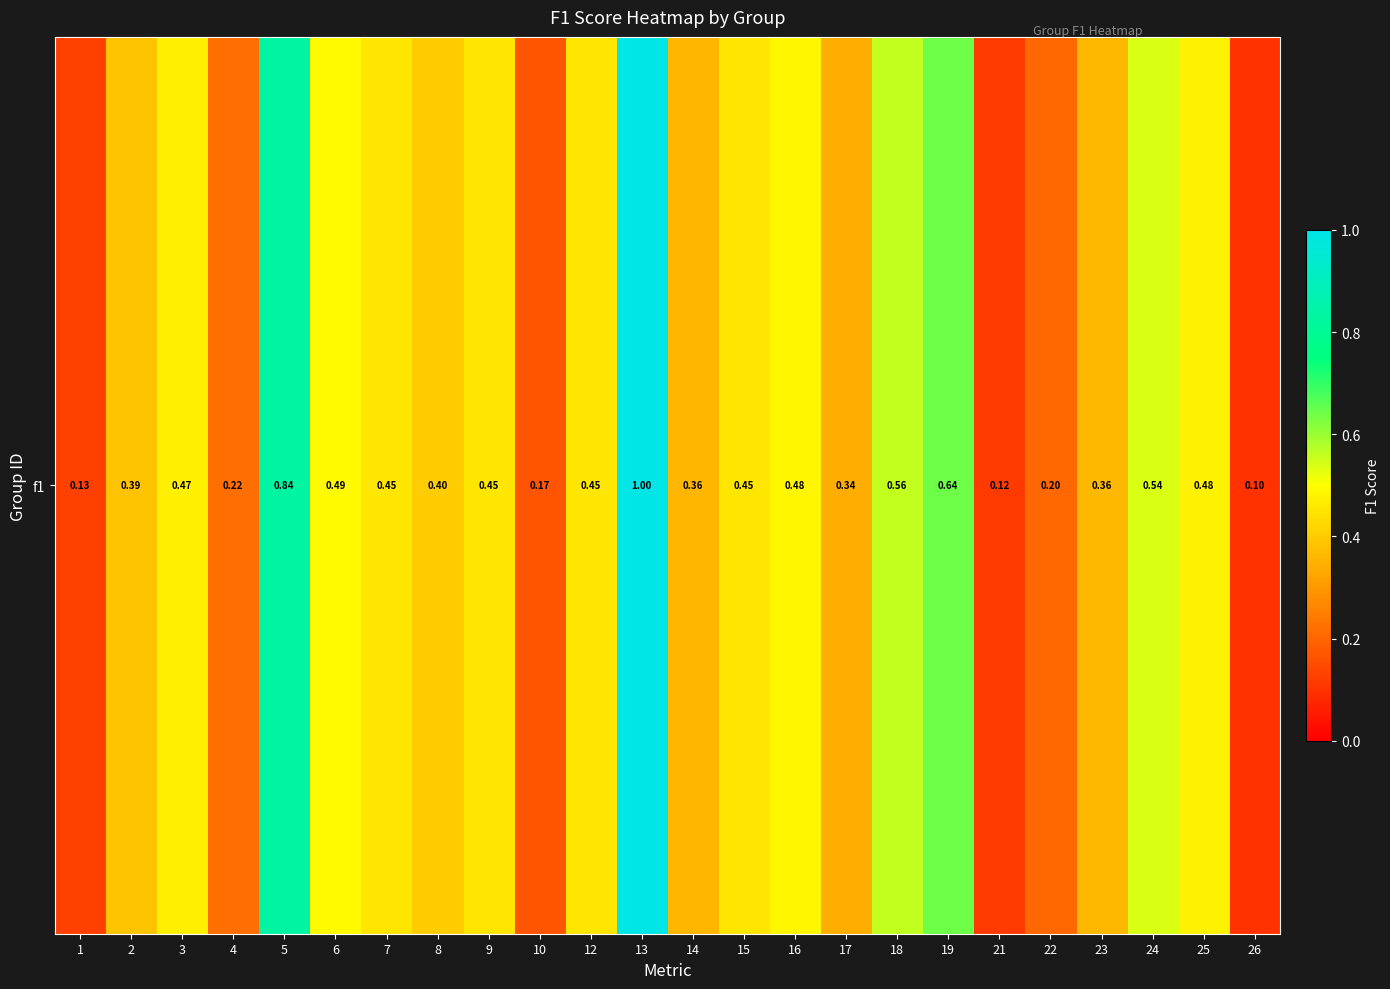

Reading left to right, what are all the values shown in this chart?

1=0.1	2=0.4	3=0.5	4=0.2	5=0.8	6=0.5	7=0.5	8=0.4	9=0.5	10=0.2	12=0.5	13=1.0	14=0.4	15=0.5	16=0.5	17=0.3	18=0.6	19=0.6	21=0.1	22=0.2	23=0.4	24=0.5	25=0.5	26=0.1